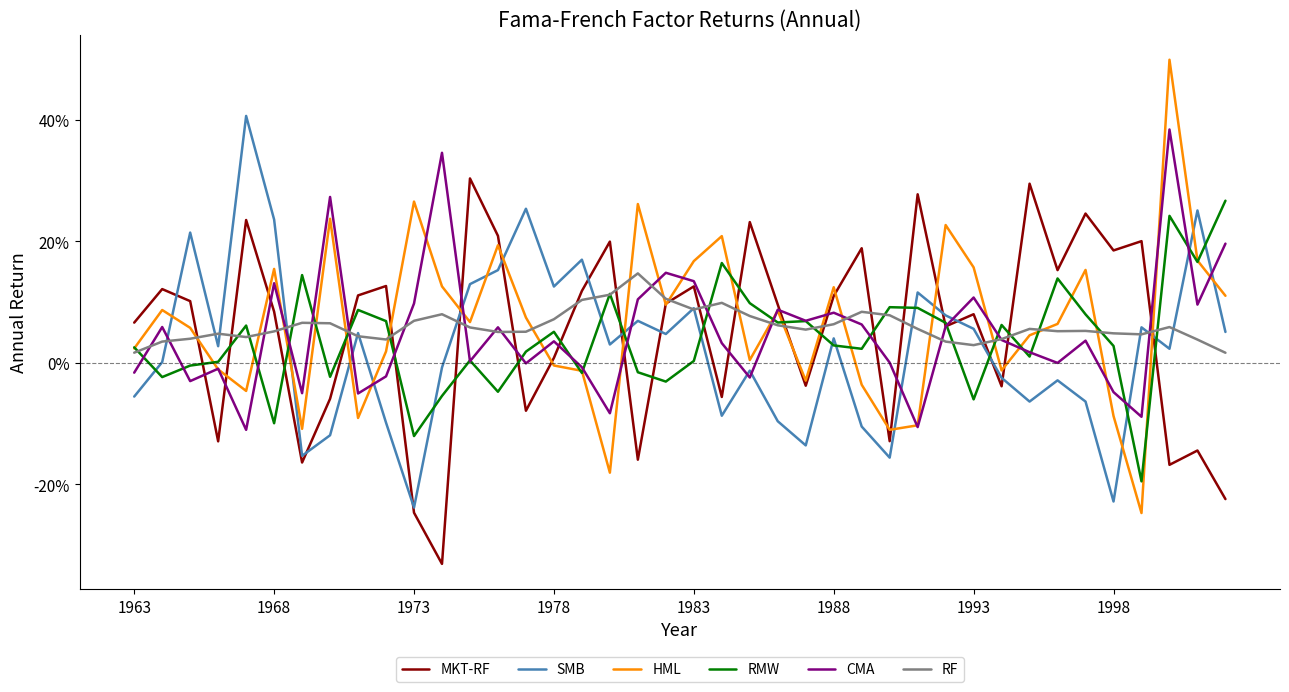

Is this an area chart (filled region under the line)?

No